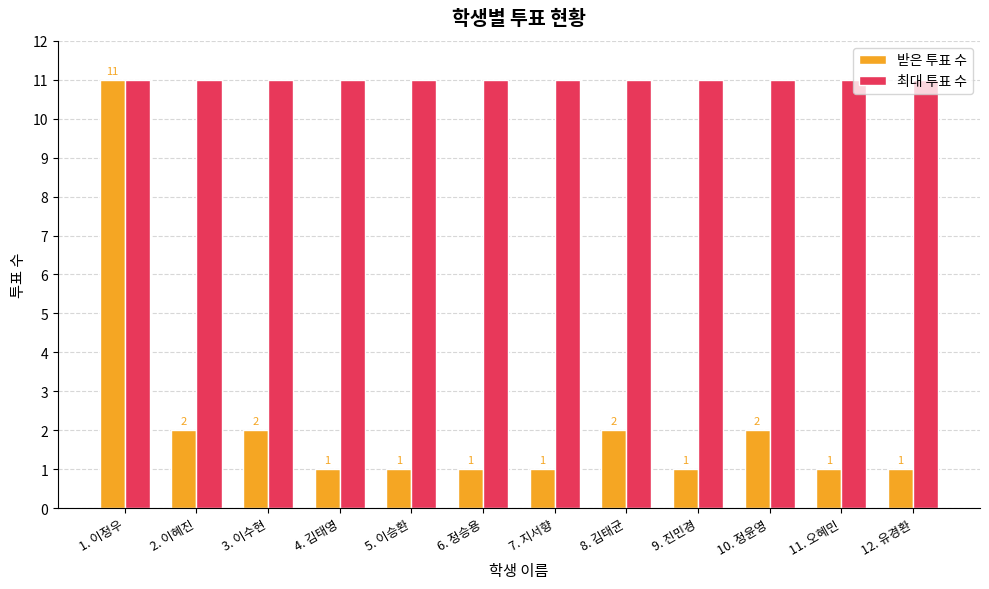

What is the label of the 8th bar from the right?

5. 이승환